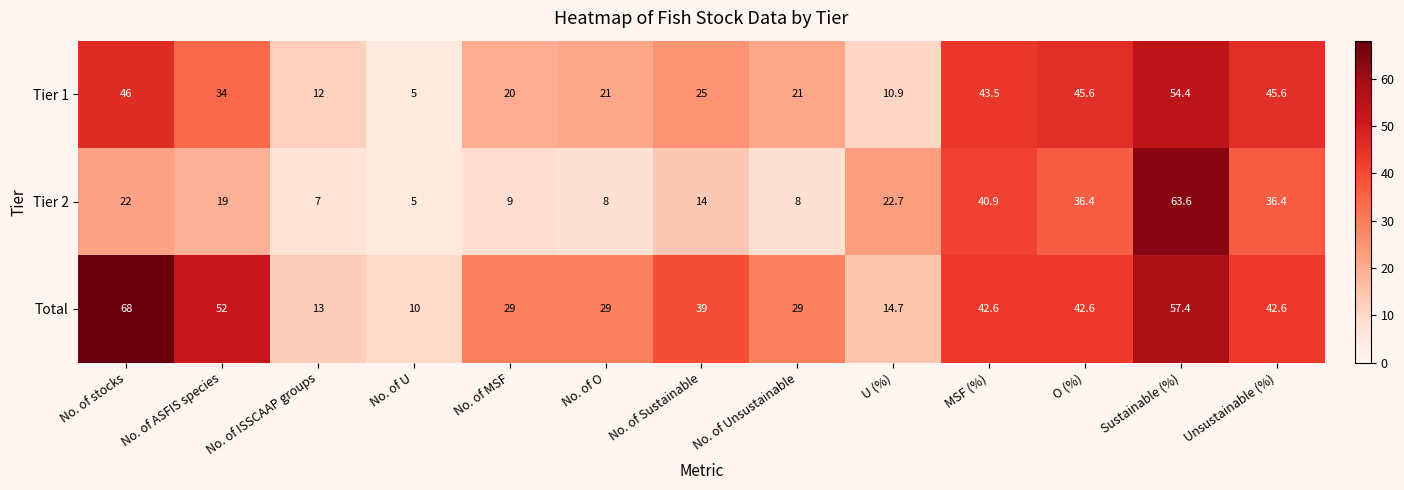

Which category has the lowest value across all series?

No. of U